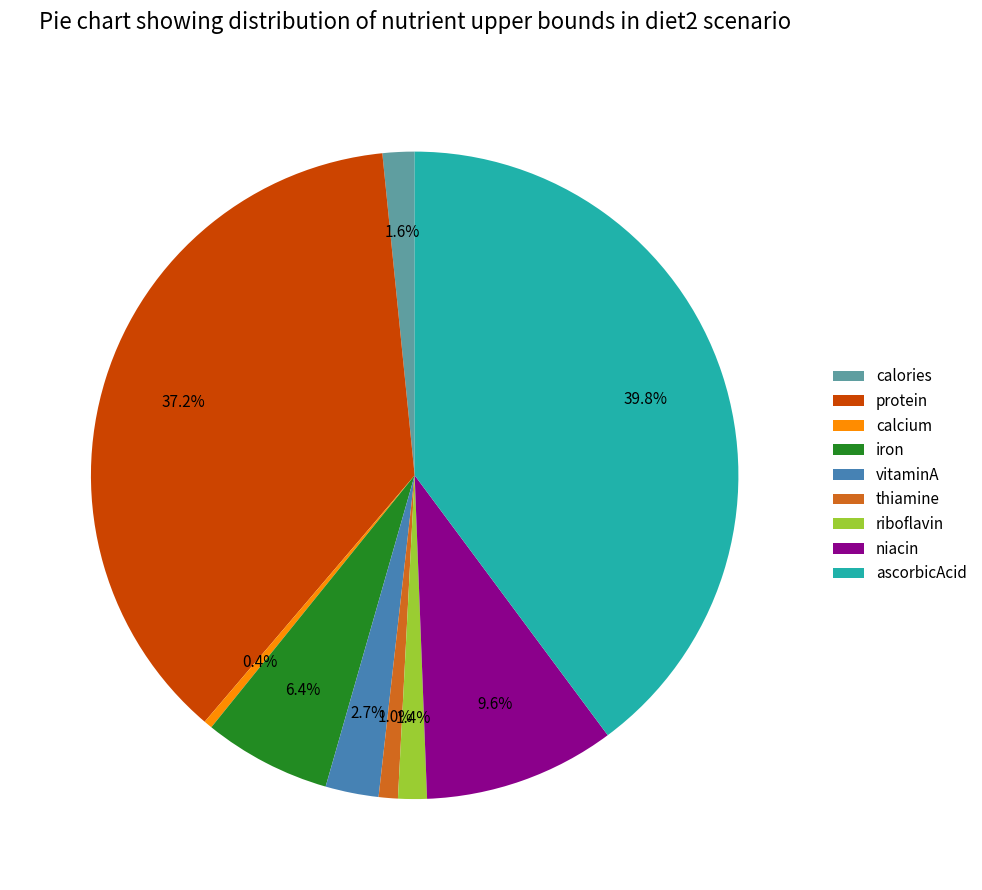

Is the sum of riboflavin and calcium greater than half?

No